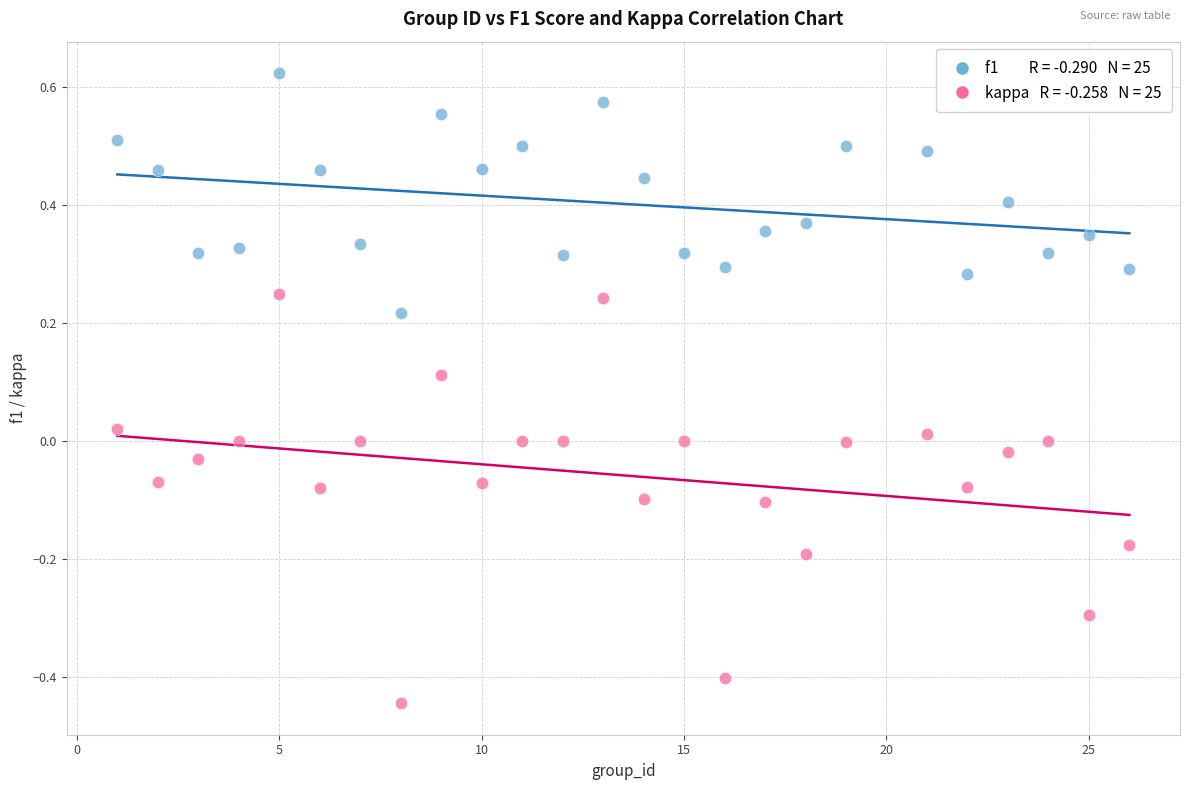

Across all data points, what is the range of X values (max minus min)?

25.0